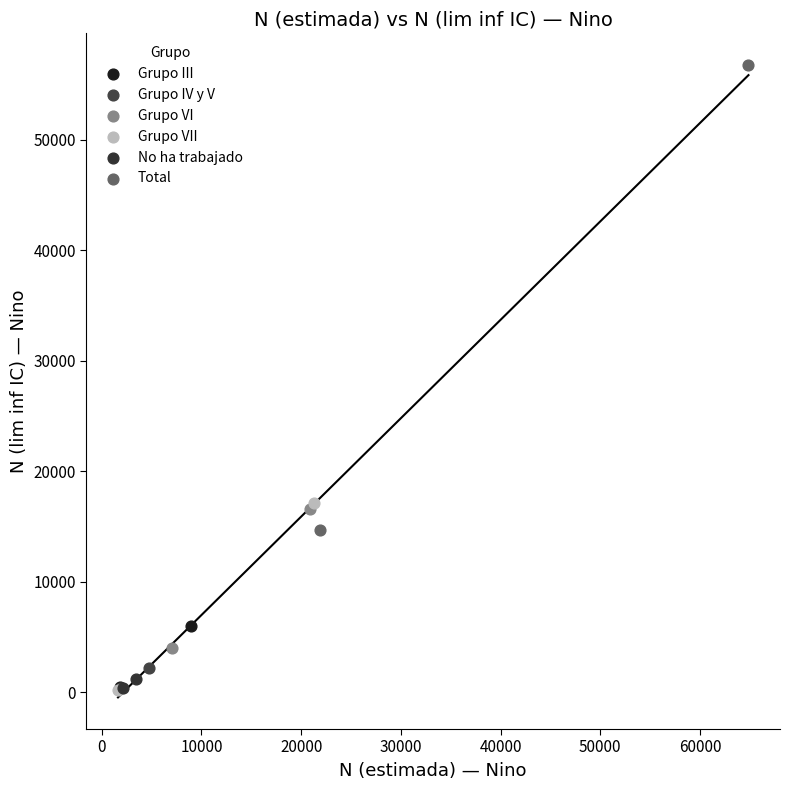

Which series contains the highest Y value?

Total